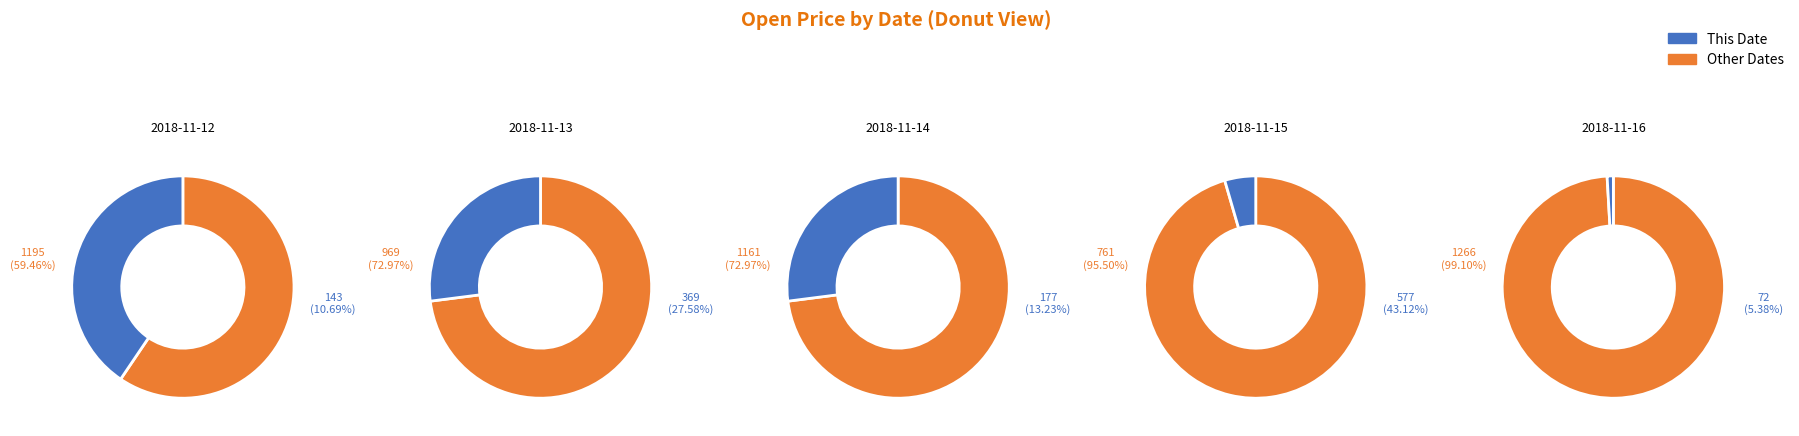

How many slices are in this pie chart?

5